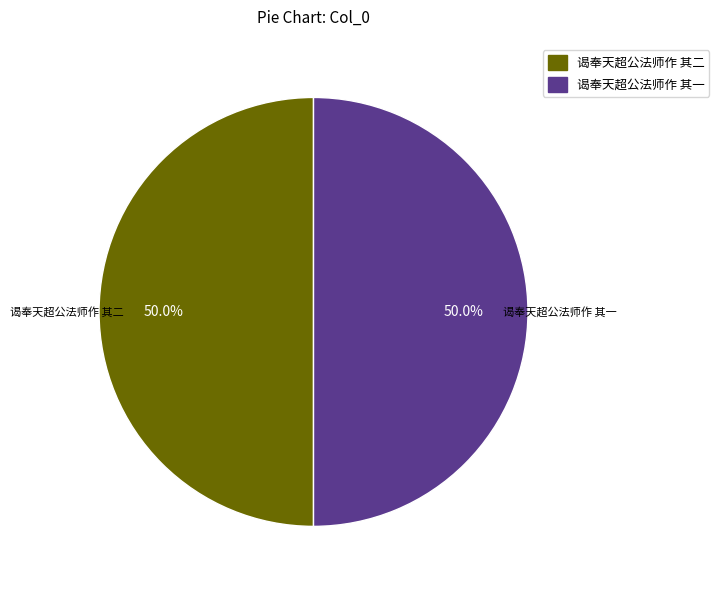

Combined, what portion of the pie is 谒奉天超公法师作 其二 and 谒奉天超公法师作 其一?

100.0%